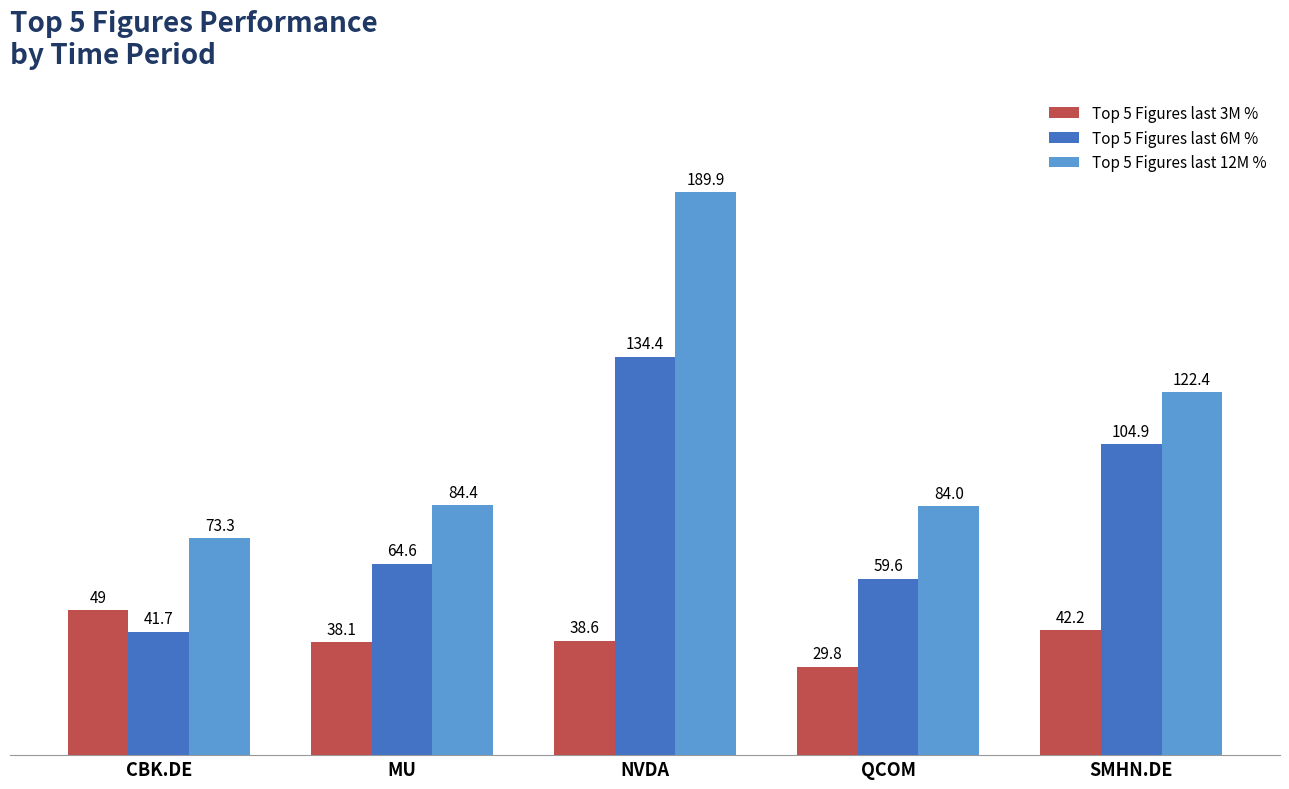

What position from the left is CBK.DE?

1